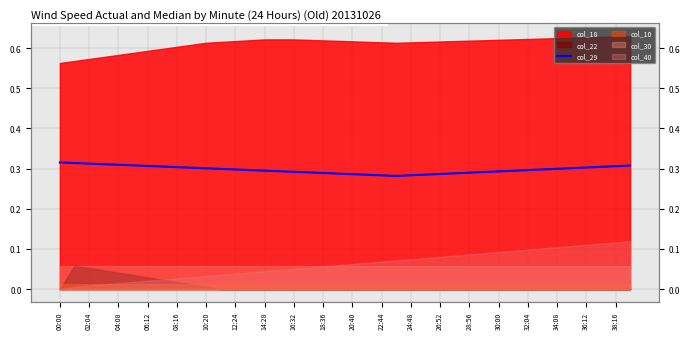

How many points are lower than both their immediate neighbors (excluding endpoints)?

1